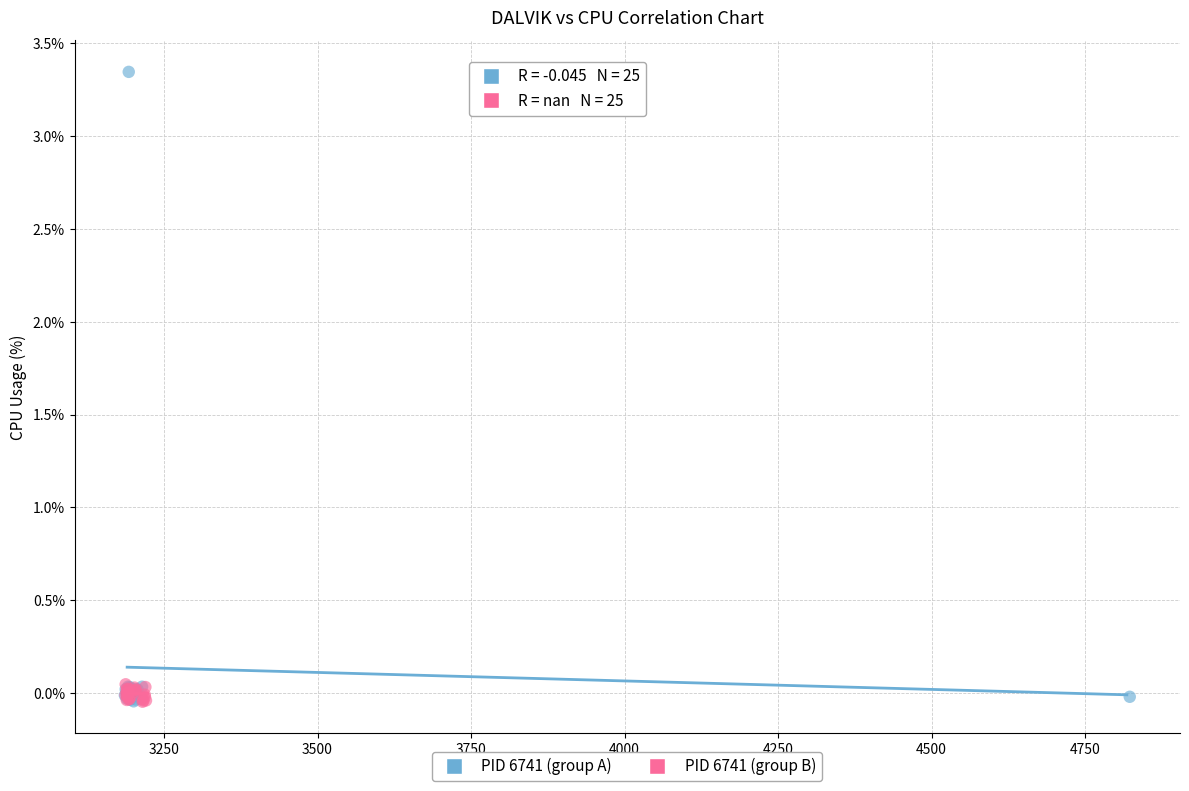

Which series has the largest Y range (max minus min)?

PID 6741 (group A)